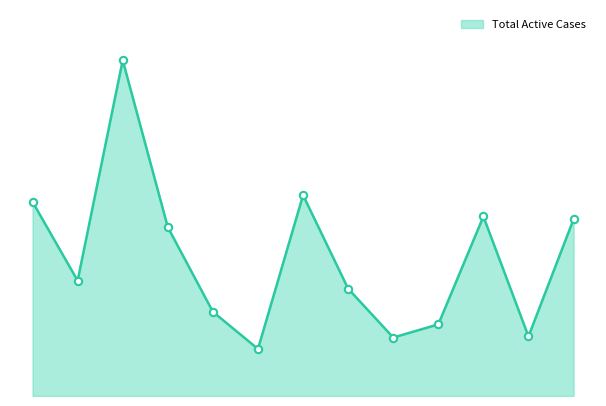

Is this an area chart (filled region under the line)?

Yes